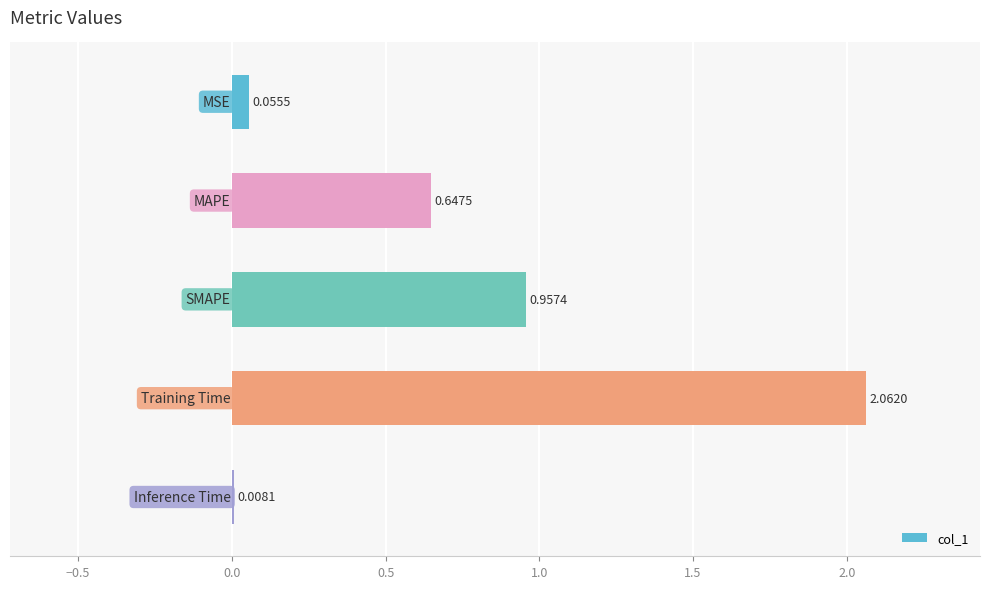

What is the sum of all values?

3.7